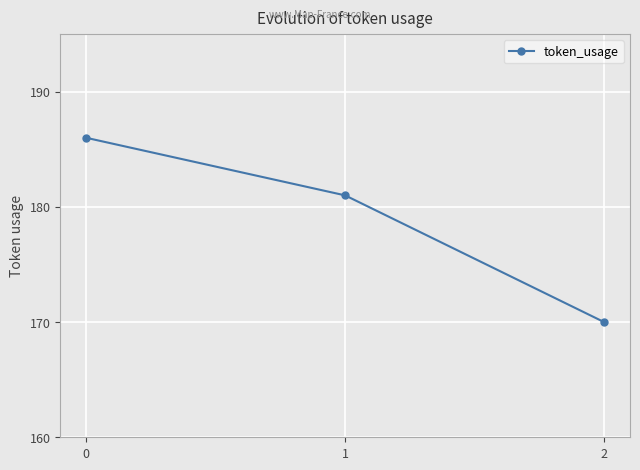

What is the value of the 3rd point from the left?

170